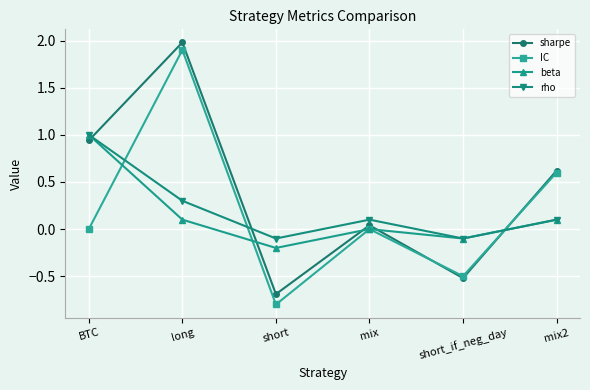

Where do IC and rho first cross each other?

BTC and long